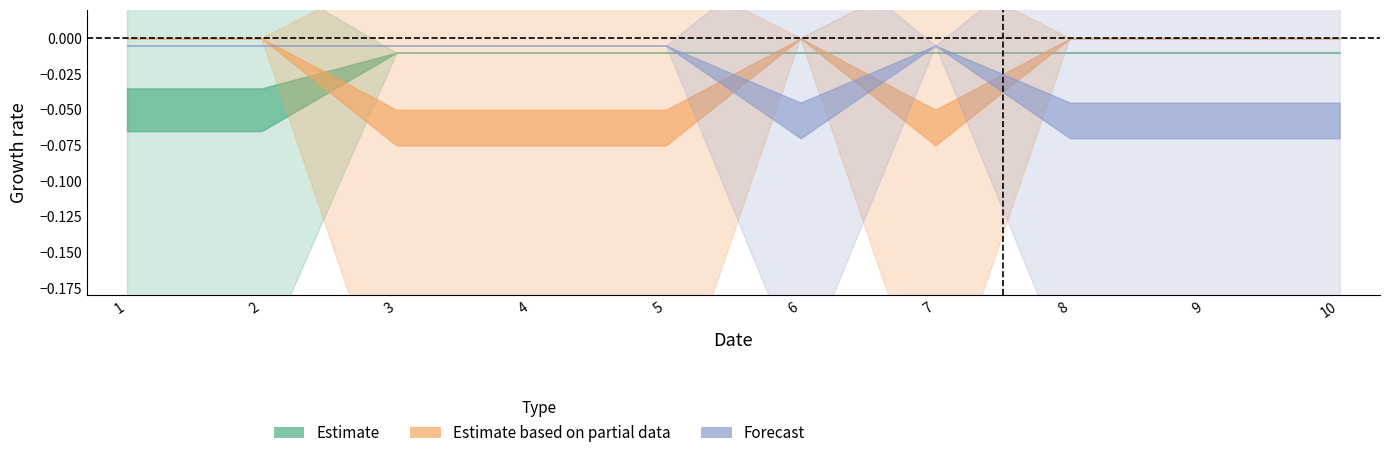

Reading left to right, list all the values displayed in this chart.

col_2: 1=0	2=0	3=0	4=0	5=0	6=1	7=0	8=1	9=1	10=1
col_1: 1=1	2=1	3=0	4=0	5=0	6=0	7=0	8=0	9=0	10=0
col_3: 1=0	2=0	3=1	4=1	5=1	6=0	7=1	8=0	9=0	10=0